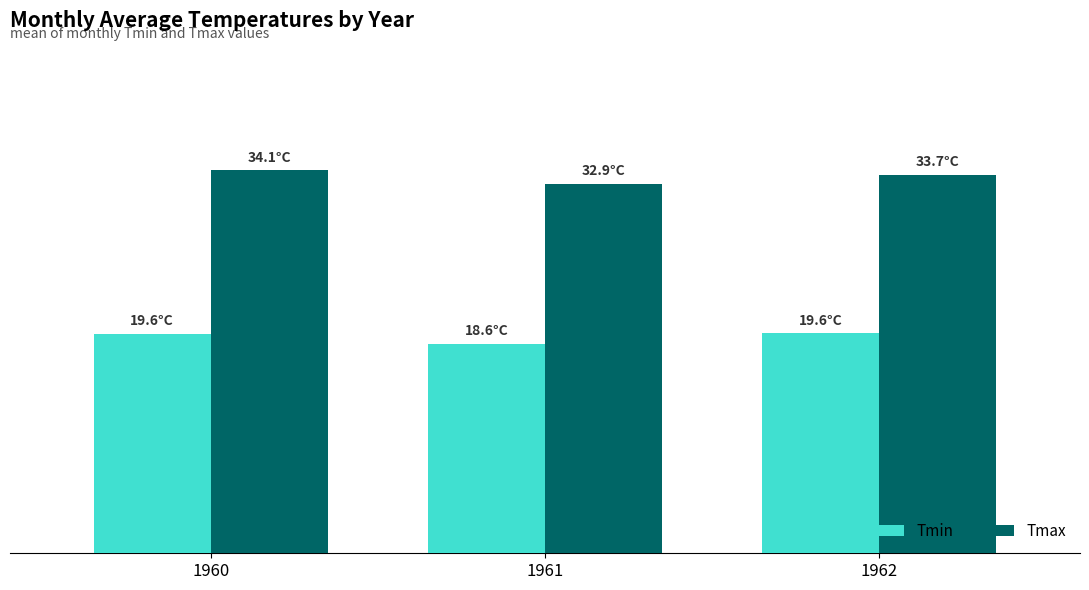

Which series has the largest range (max minus min)?

Tmax